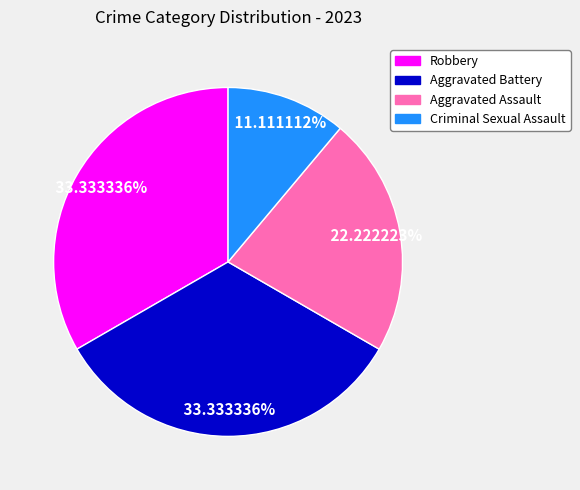

Is the sum of Robbery and Aggravated Battery greater than half?

Yes